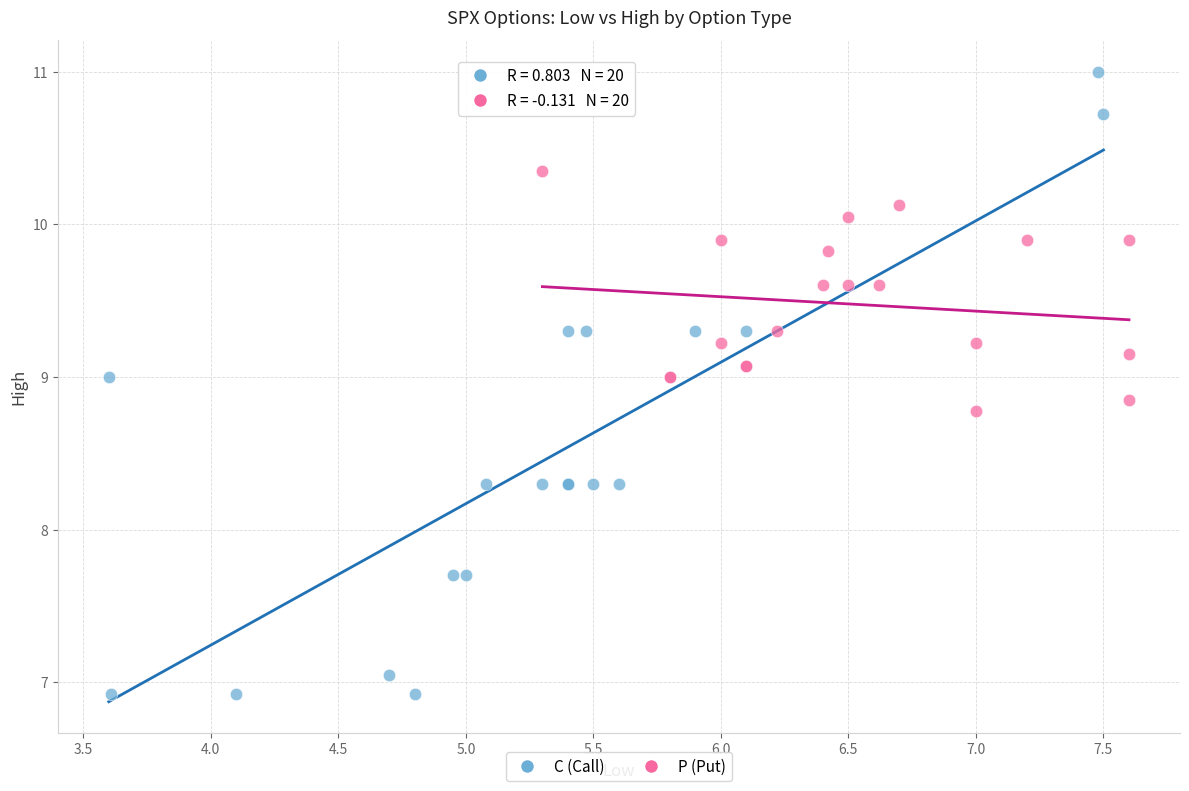

Which series reaches the maximum Y coordinate?

C (Call)